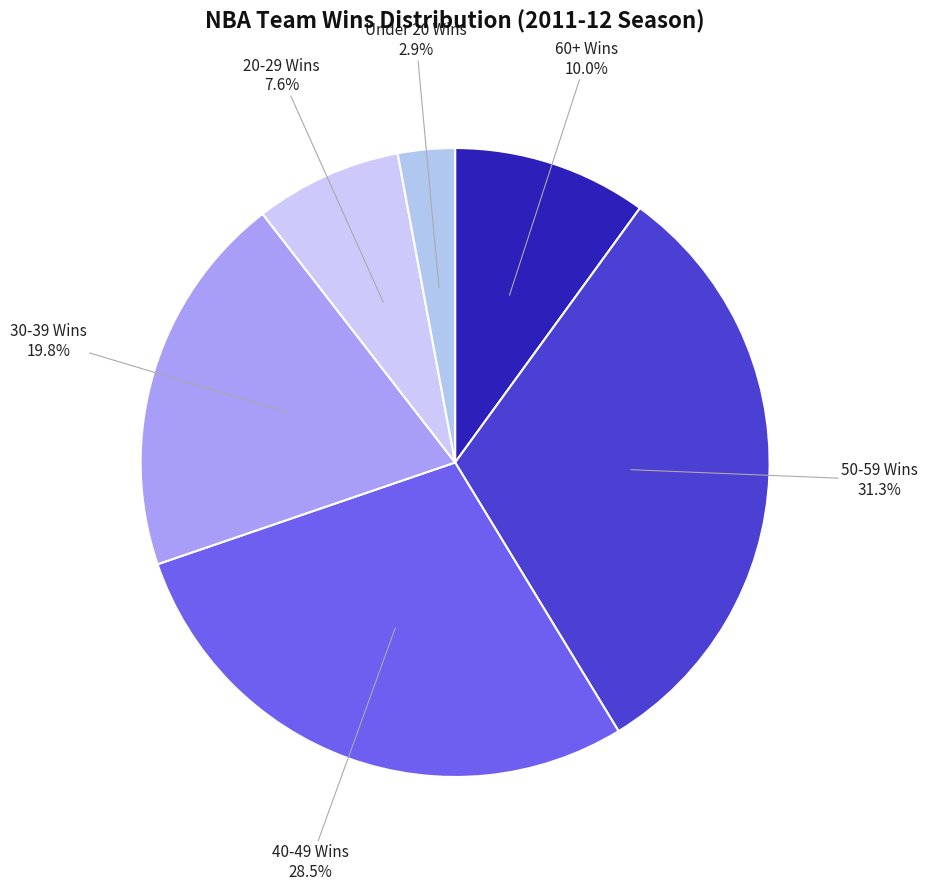

Does any single category account for the majority?

No